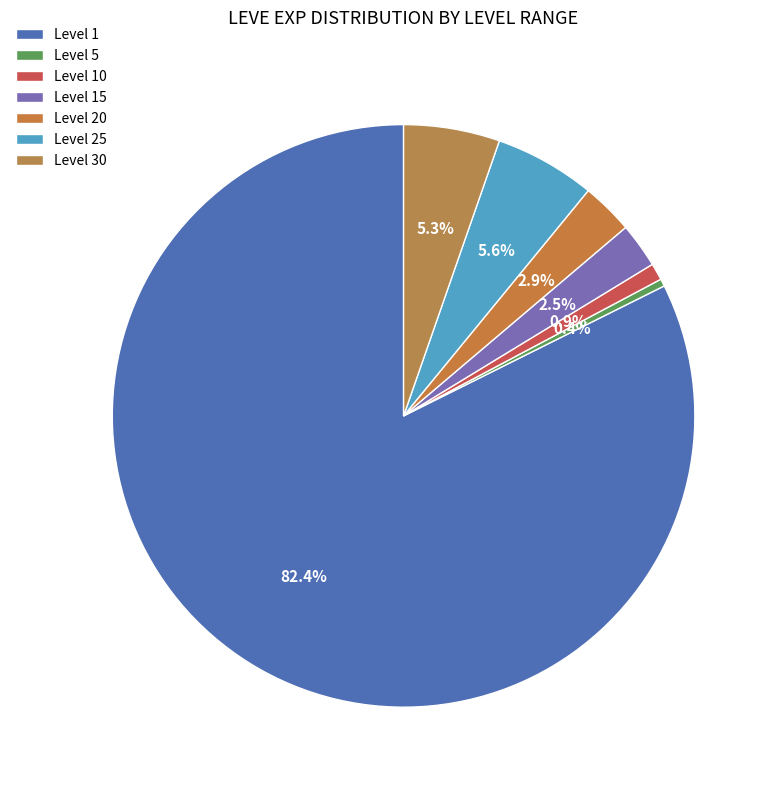

Which has a higher value, Level 1 or Level 25?

Level 1